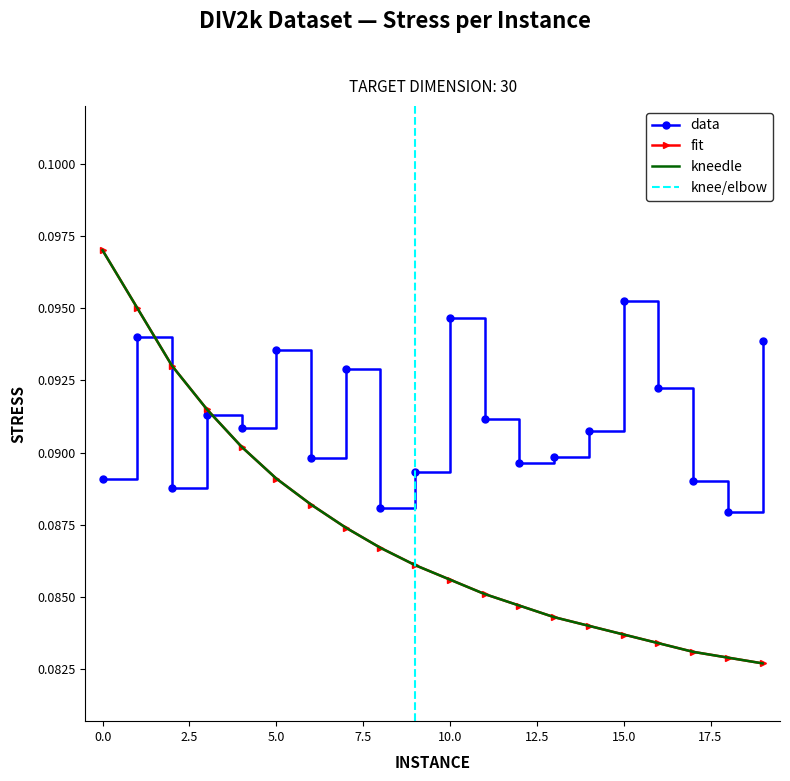

True or false: there are more than 1 points higher than both neighbors.

True